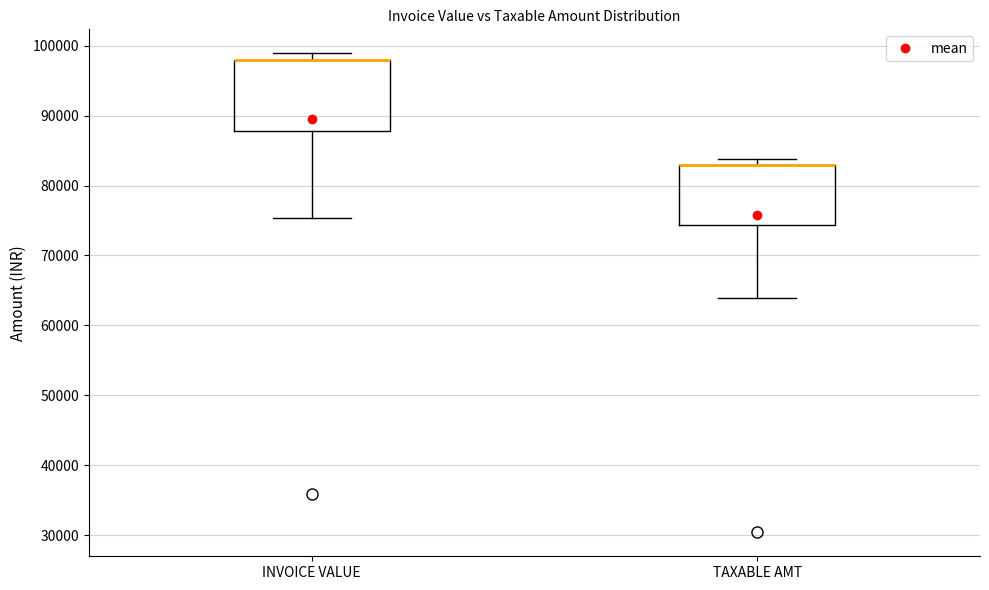

Which box is the tallest, from its lower edge to its upper edge?

INVOICE VALUE